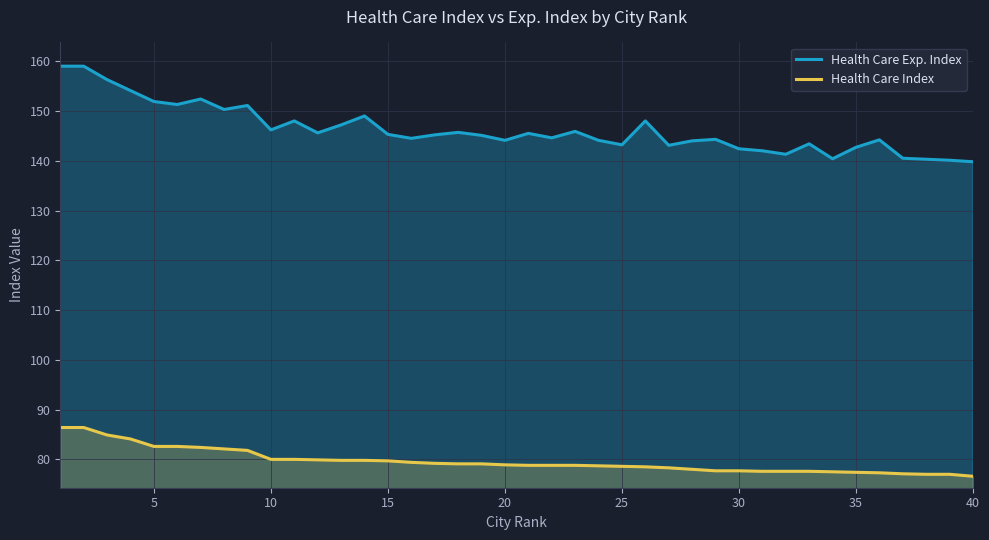

What is the sum of all Health Care Exp. Index values?

5851.1